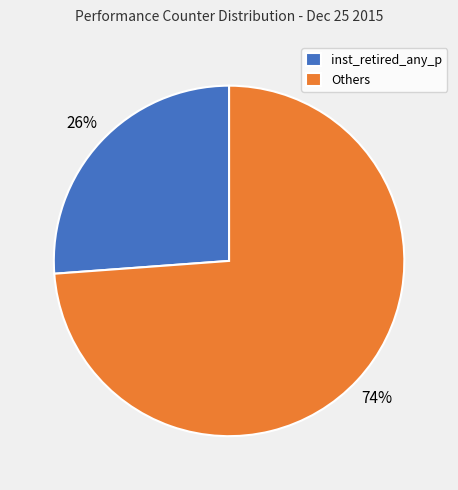

What percentage is the inst_retired_any_p slice, to the nearest percent?

26%